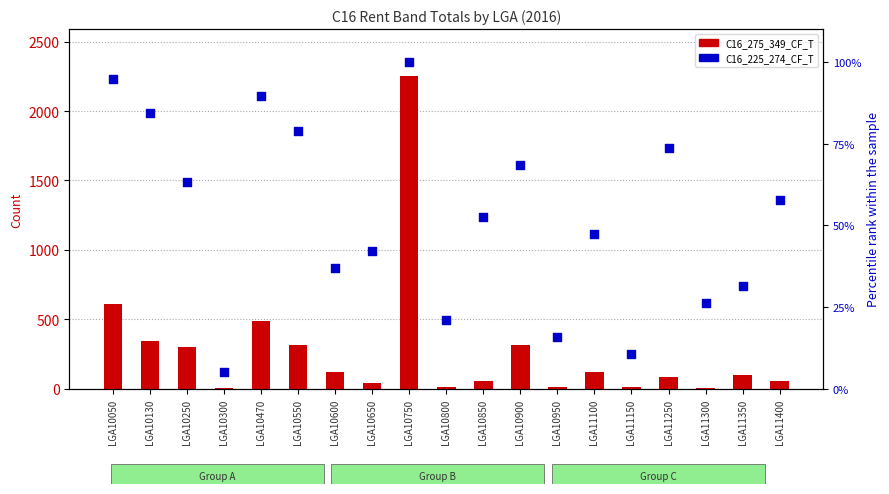

Which series contains the lowest Y value?

C16_275_349_CF_T